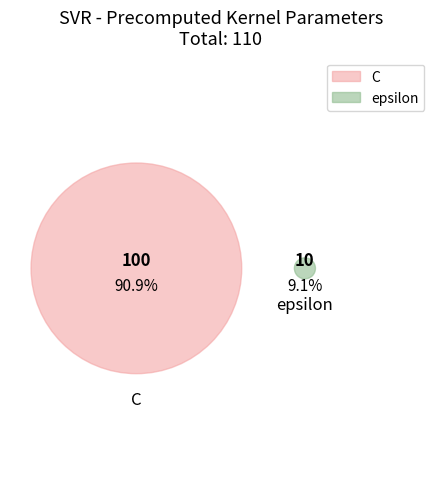

What is the largest slice in the pie chart?

C